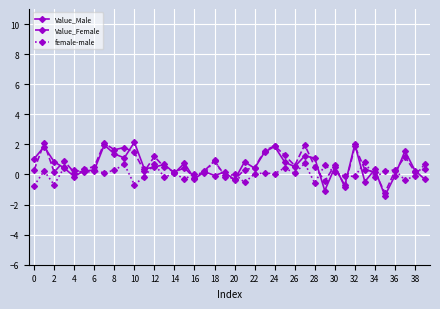

What is the greatest value displayed?

2.1